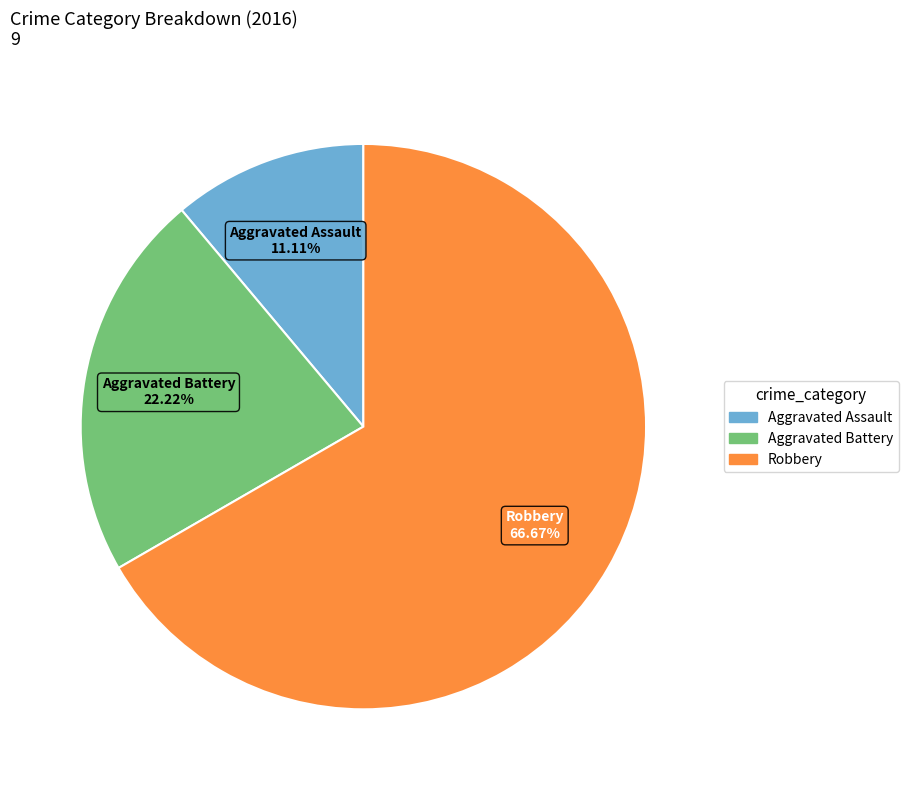

What is the ratio of the value at Robbery to the value at Aggravated Assault?

6.0